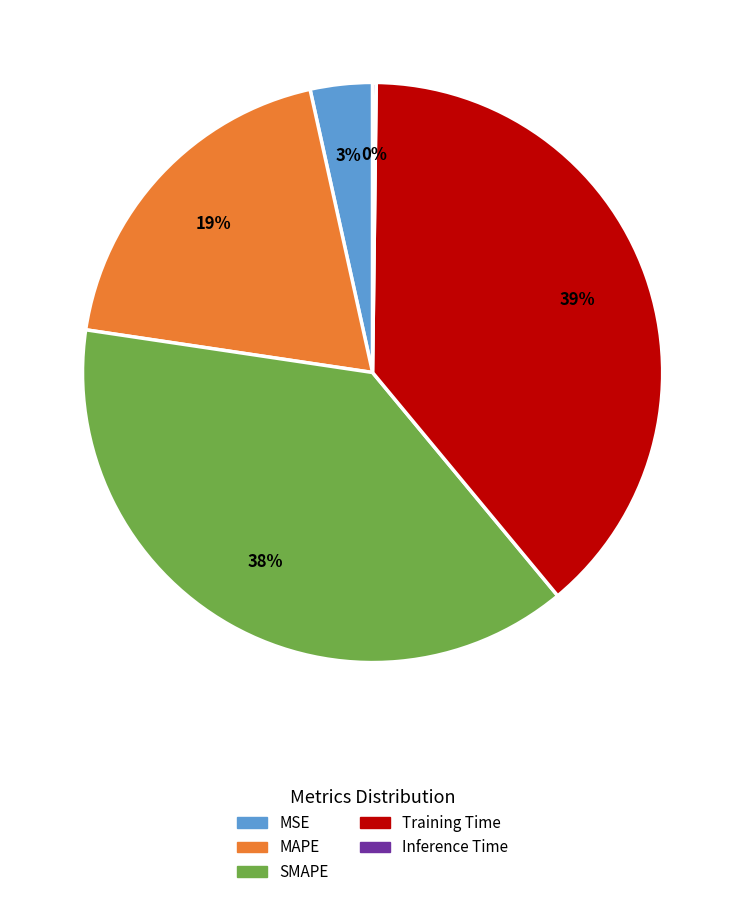

The SMAPE slice represents 38% of the pie. True or false?

True